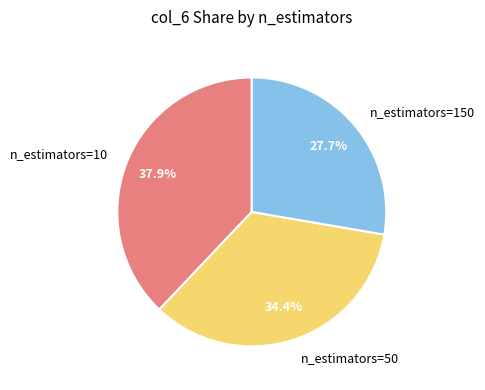

Approximately how many times larger is the value at n_estimators=10 compared to n_estimators=150?

1.4